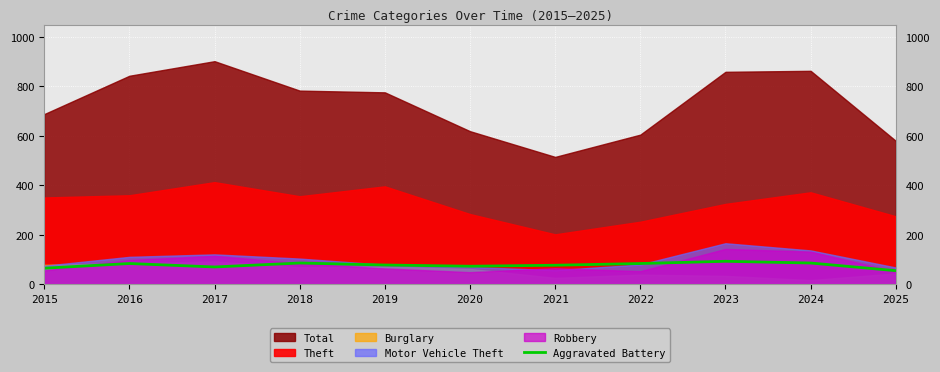

How many interior local peaks (higher than both neighbors) does the data have?

3